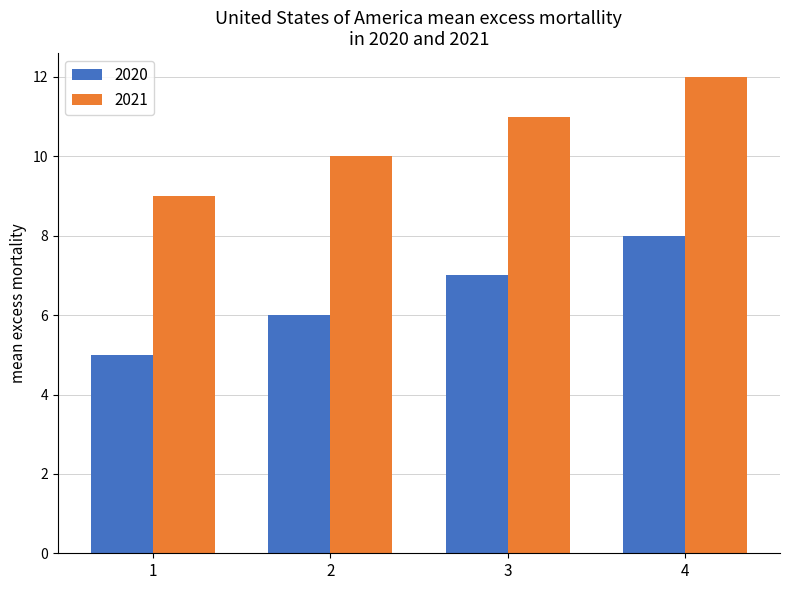

How many bars are there in each group?

2